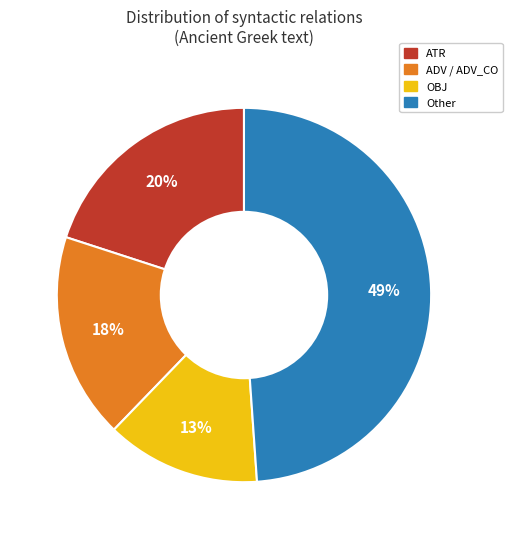

To the nearest percent, what is the average slice percentage?

25%